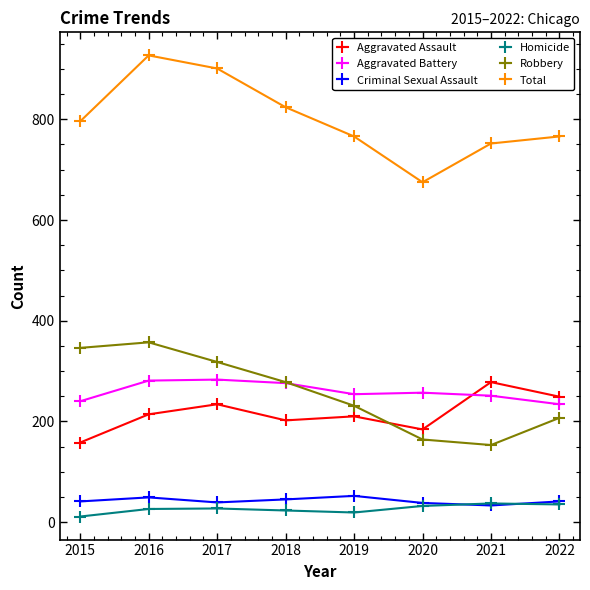

At which category is the sum across all series the highest?

2016